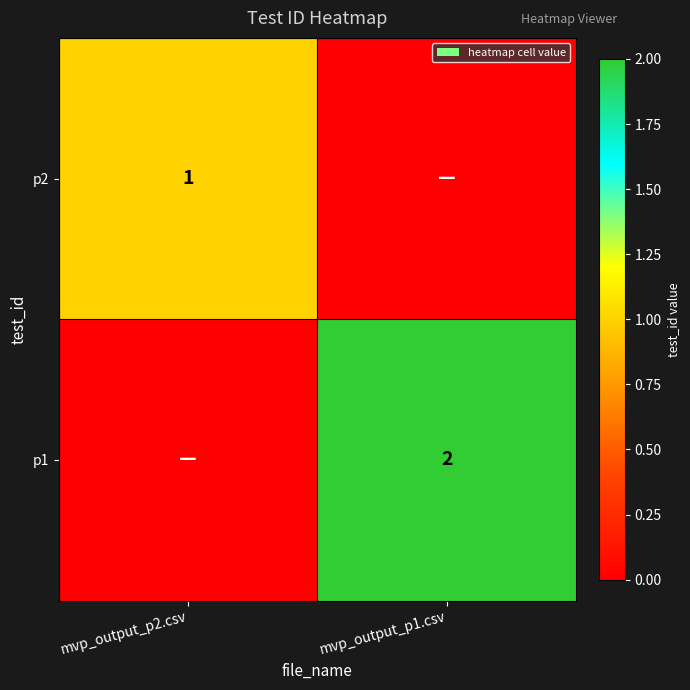

Is the value of p2 at mvp_output_p2.csv greater than the value of p1 at mvp_output_p1.csv?

No